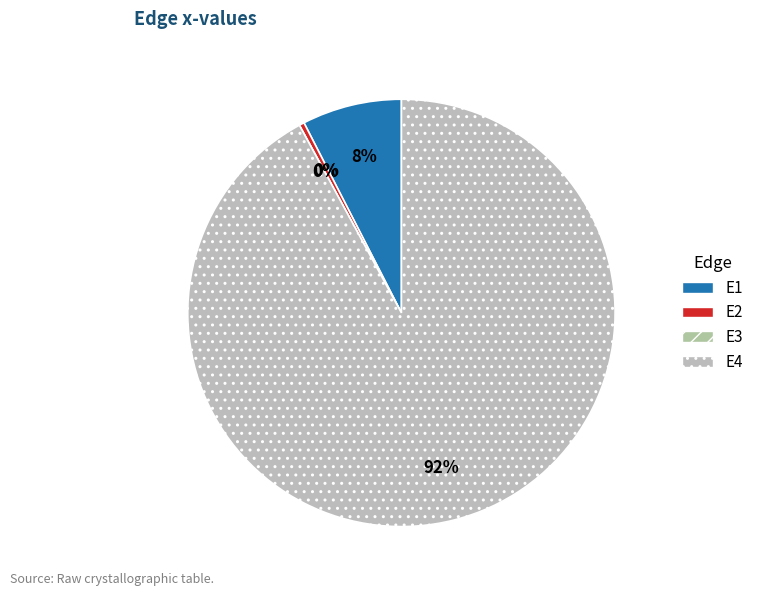

Does E2 account for over 50% of the chart?

No